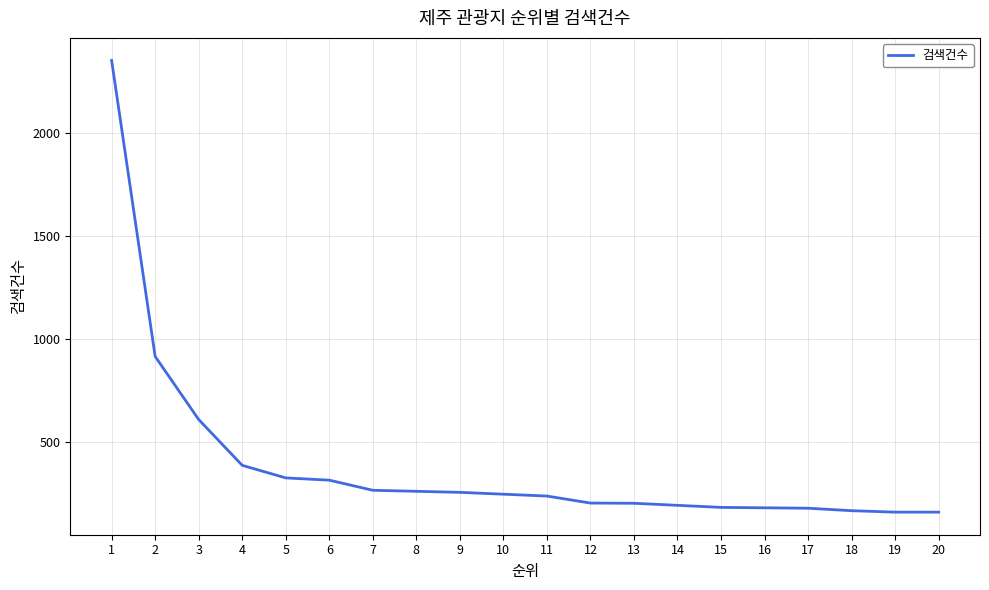

Is it true that the value at 19 is 160?

True